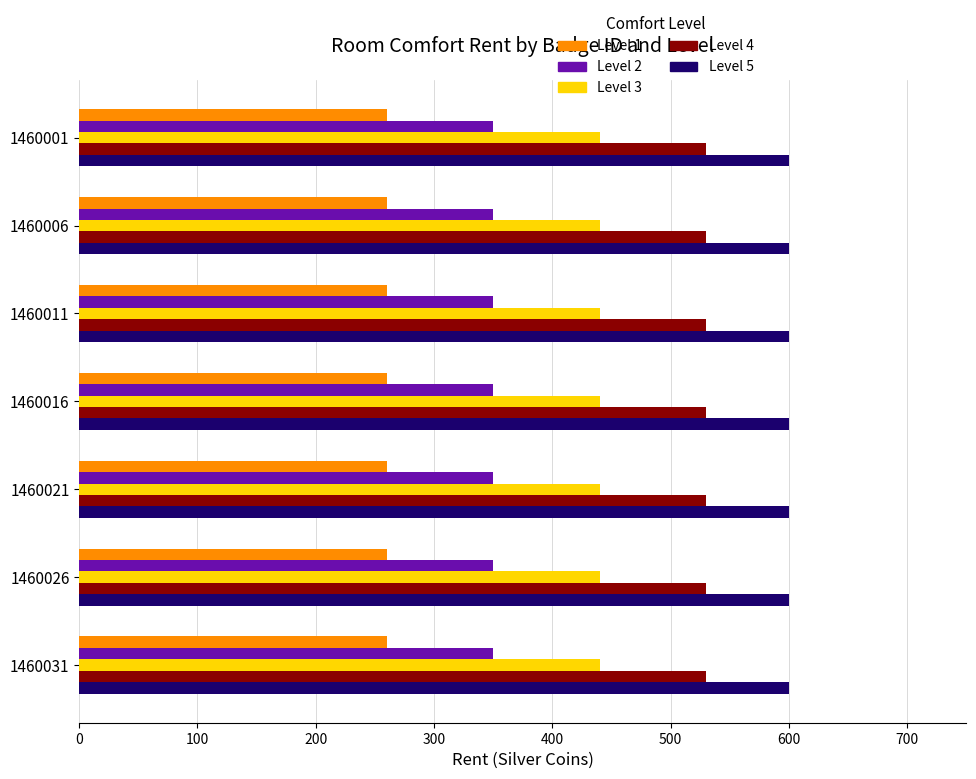

What is the smallest value displayed?

260